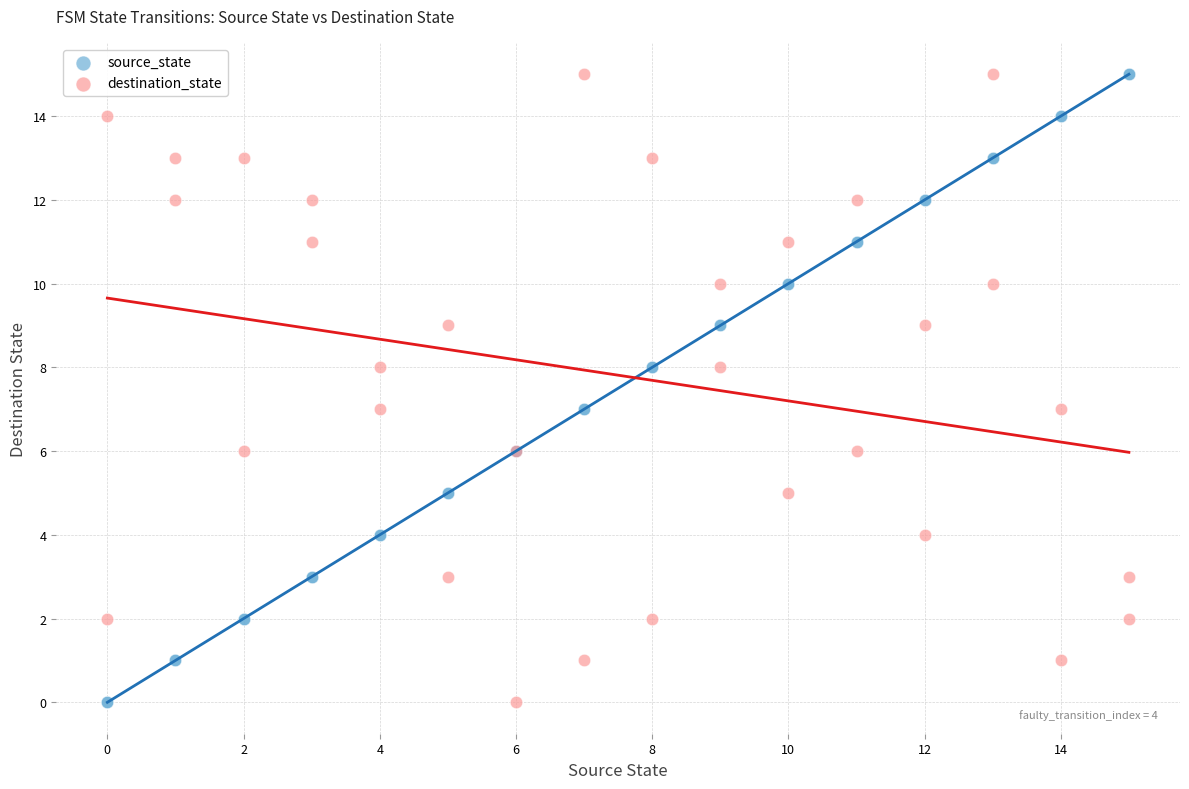

What is the X range (max minus min) for the scatter plot?

15